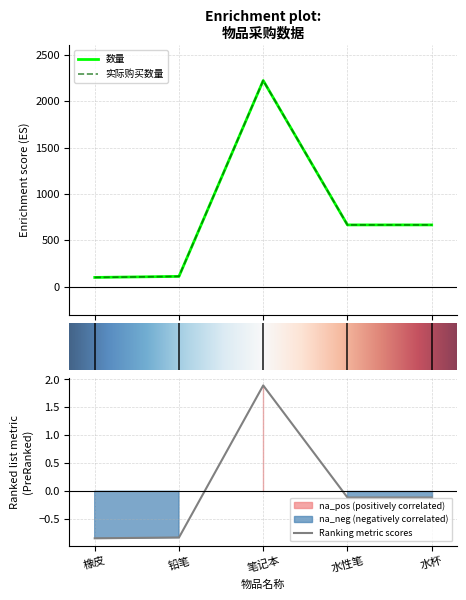

In 实际购买数量, how many points are higher than both neighbors (excluding endpoints)?

1